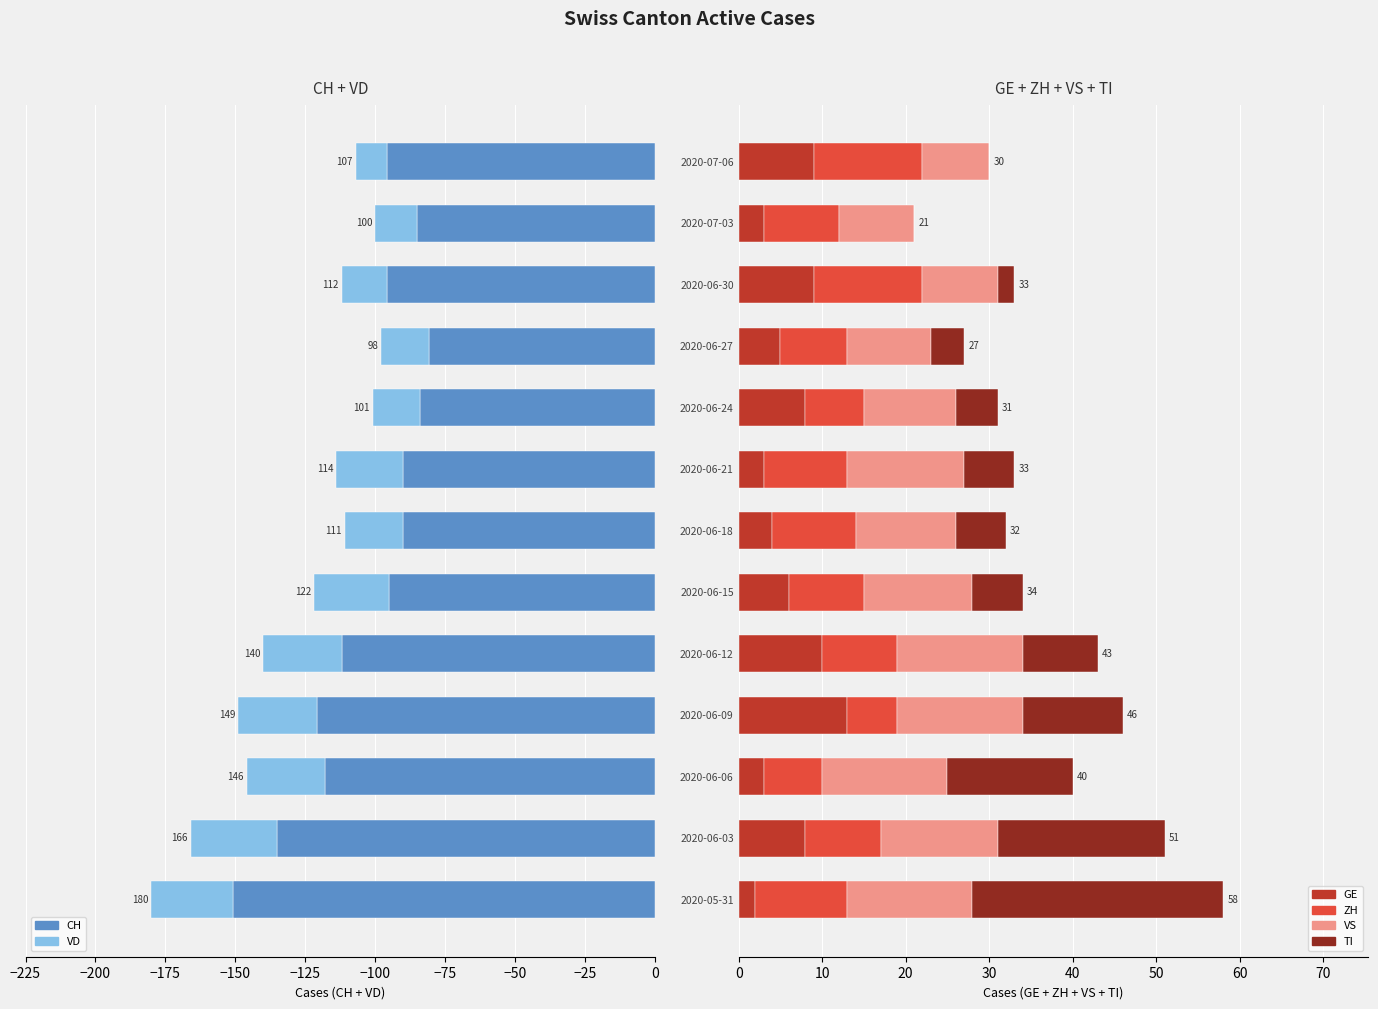

Which series has the largest total across all categories?

VS